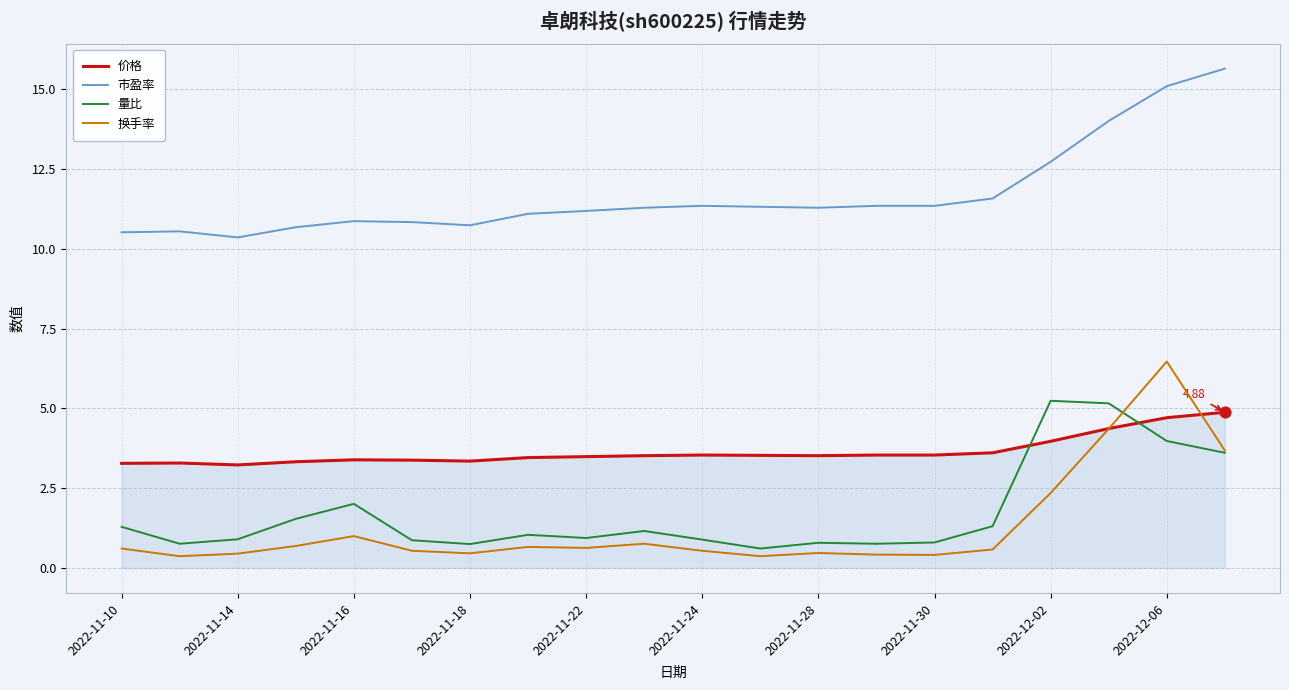

Which series has the largest total across all categories?

市盈率